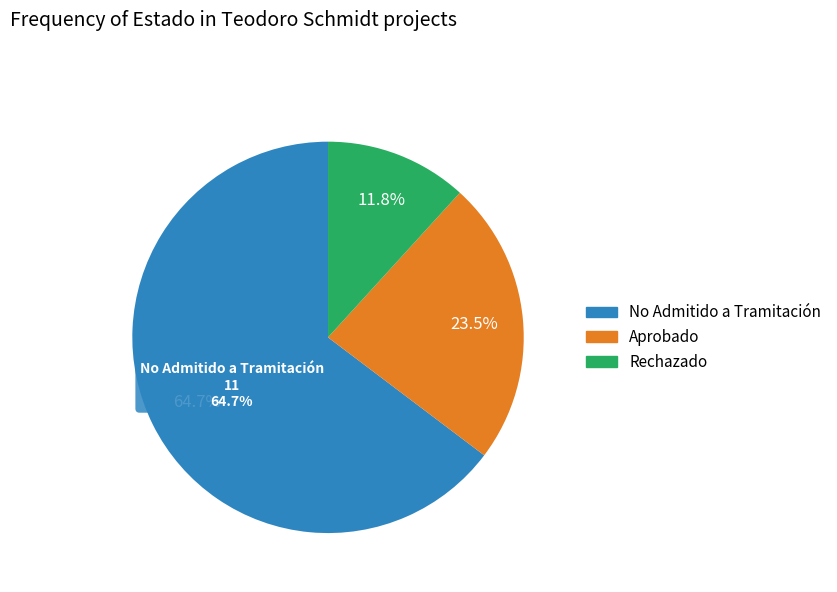

What is the majority slice?

No Admitido a Tramitación